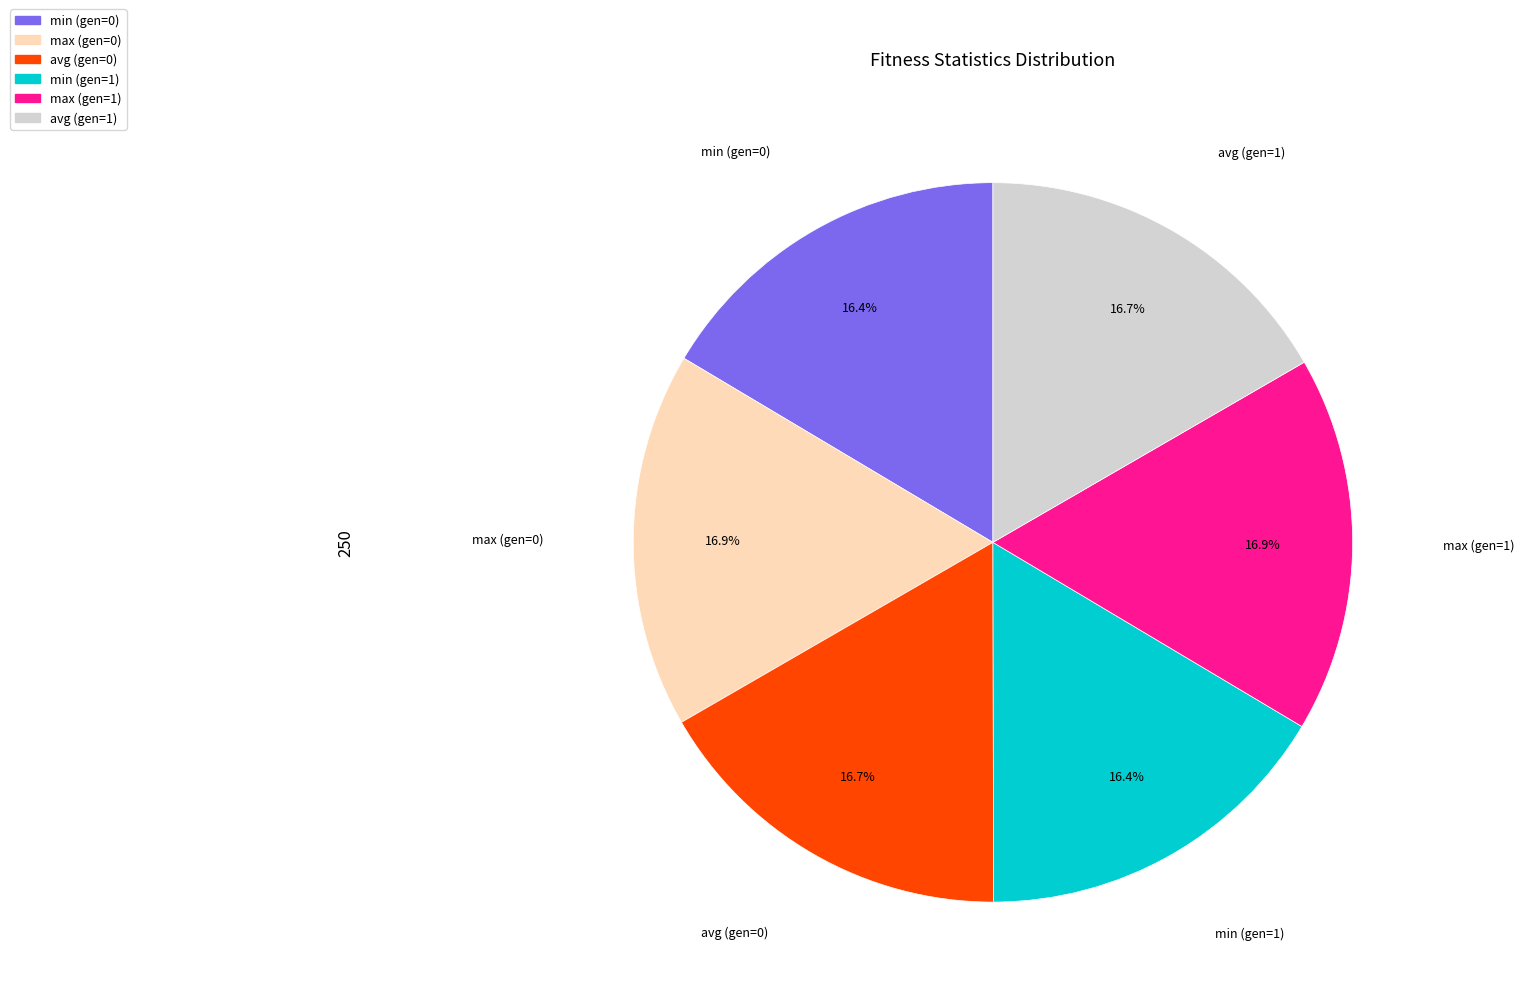

To the nearest percent, what portion does avg (gen=0) represent?

17%